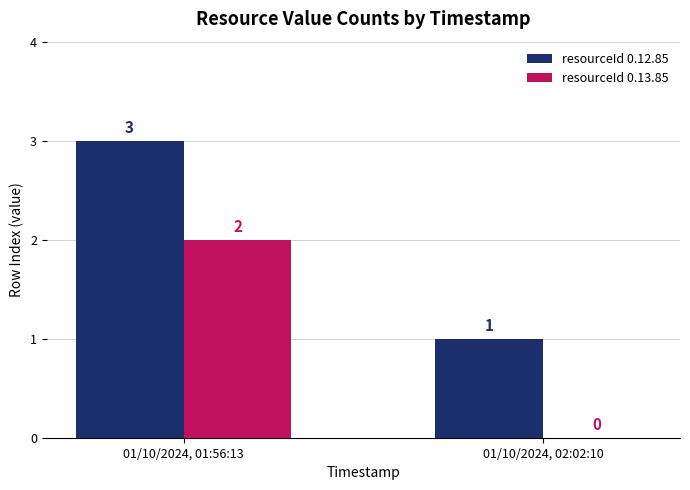

How many categories are shown in the chart?

2